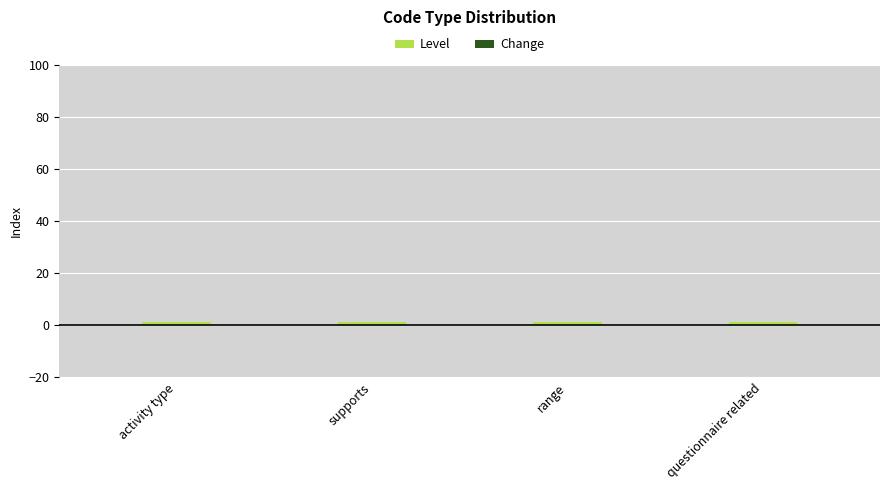

At how many categories does at least one series exceed 0?

4